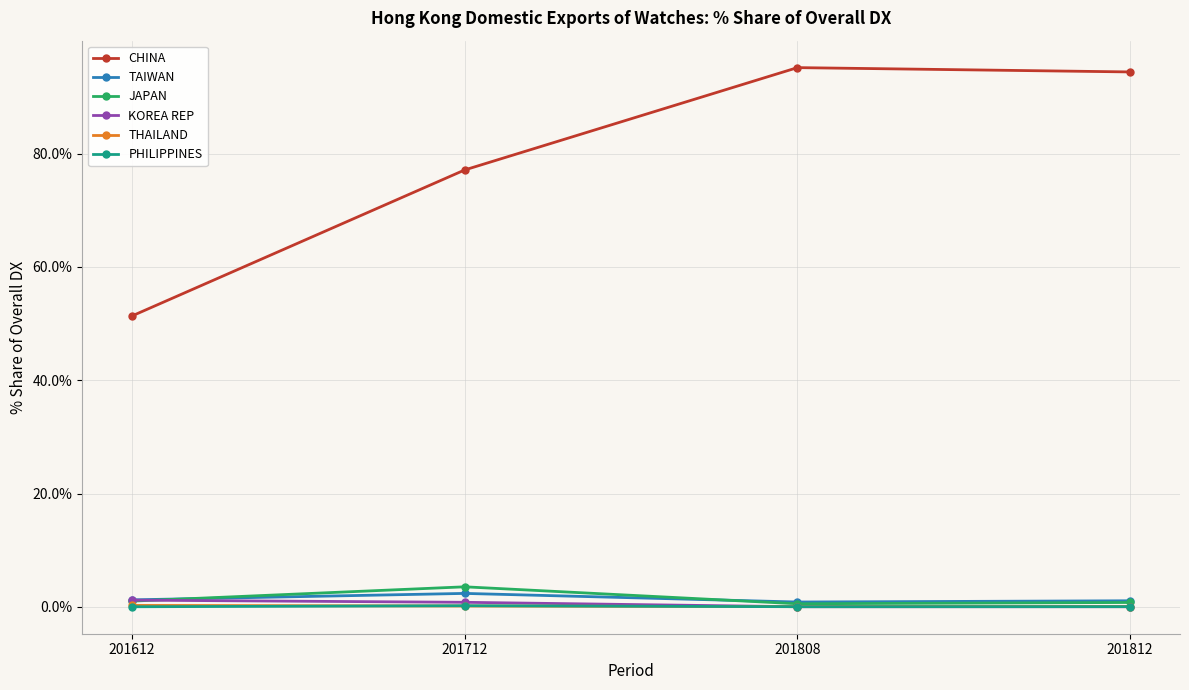

At how many categories does at least one series exceed 6?

4